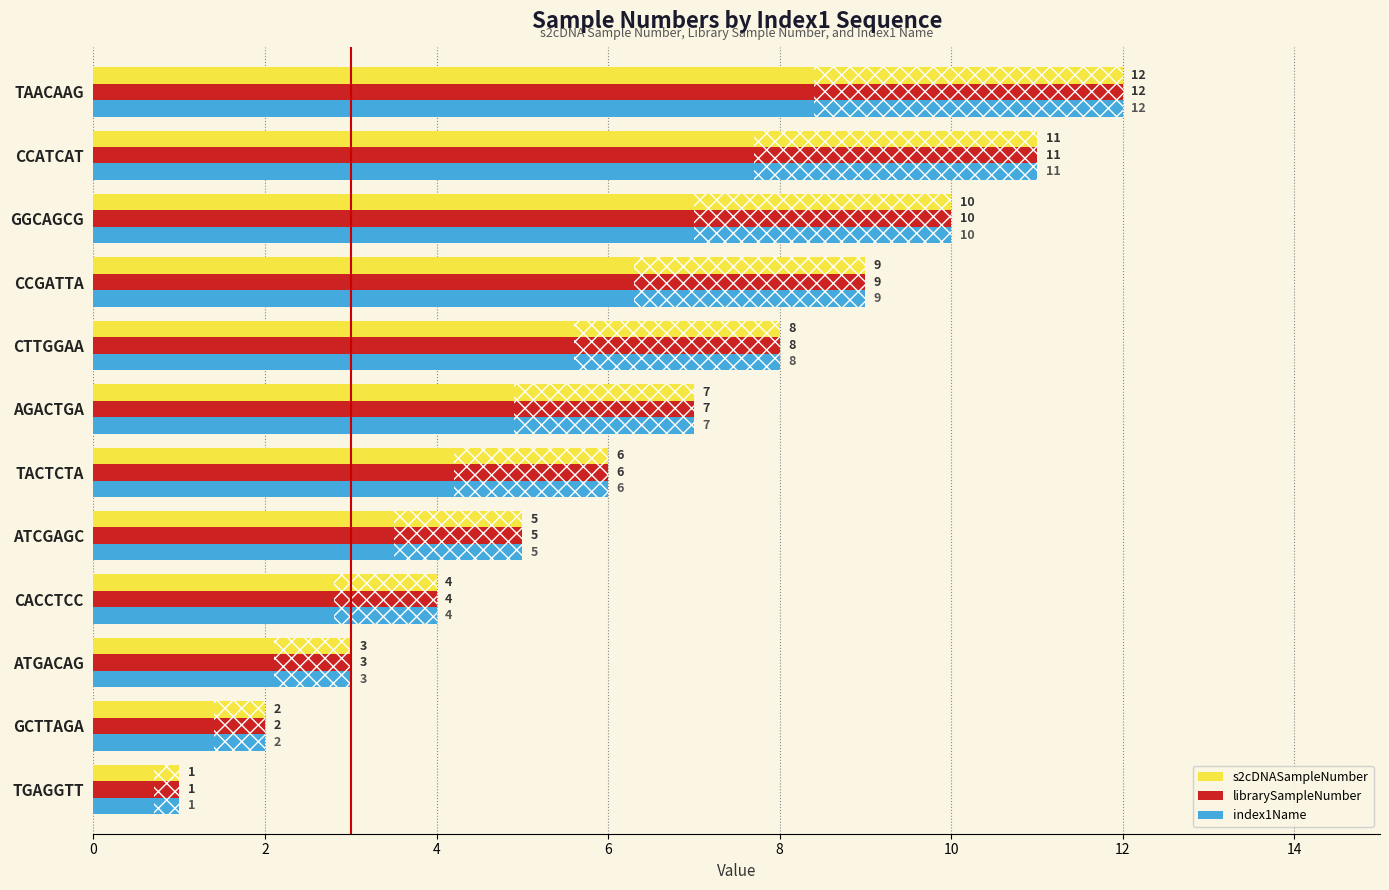

Is the value of index1Name at TGAGGTT greater than the value of s2cDNASampleNumber at TACTCTA?

No